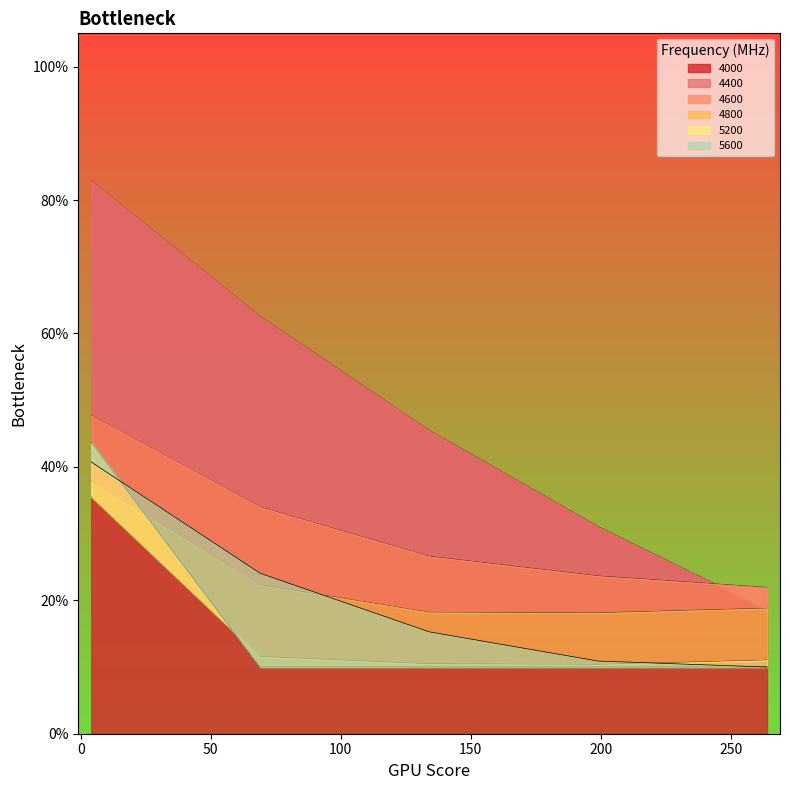

Which series ends up on top after the final intersection of 5200 and 4800?

4800